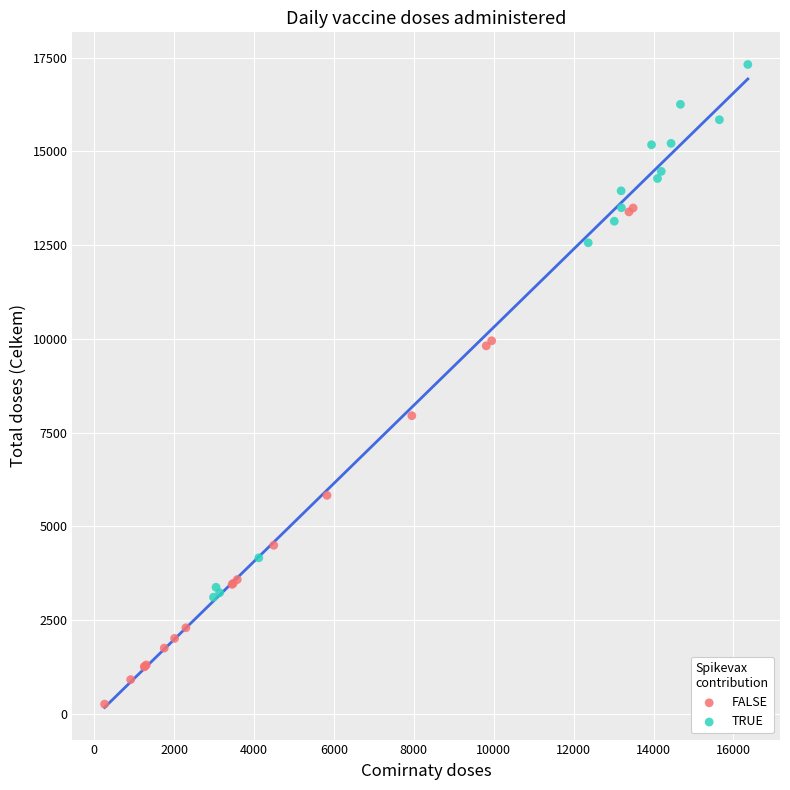

Which series contains the highest Y value?

TRUE